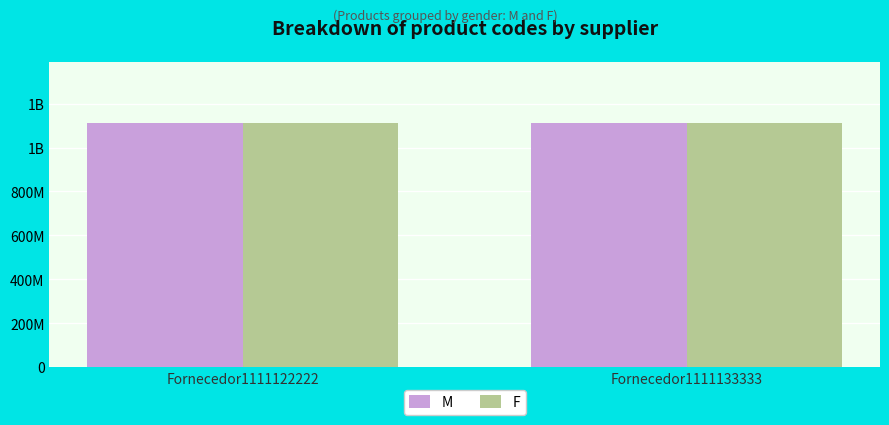

What are all the series names shown in the legend?

M, F